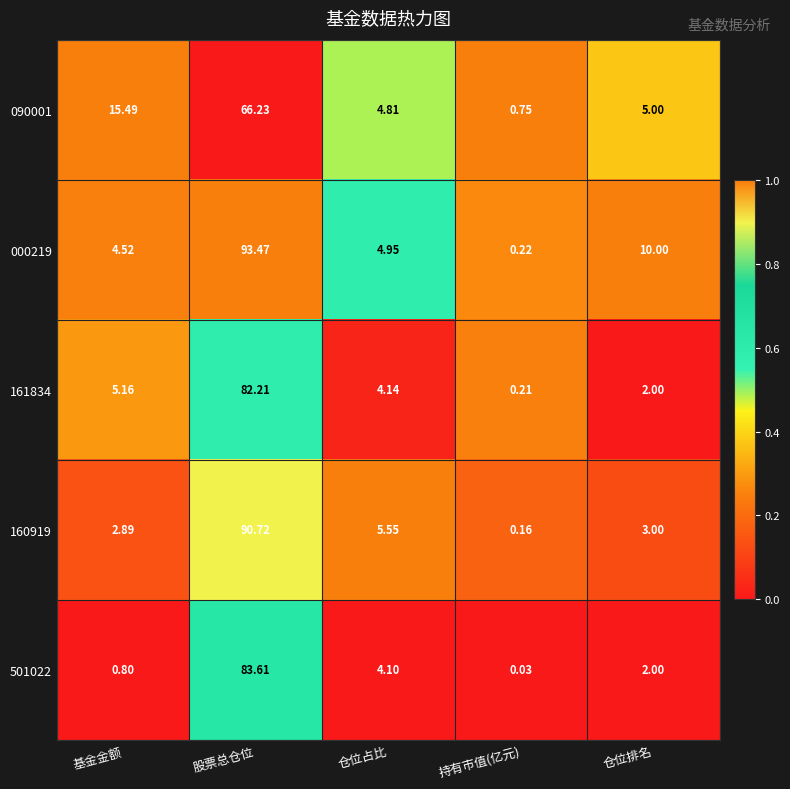

Rank the series at 仓位占比 from highest to lowest value.

160919, 000219, 090001, 161834, 501022